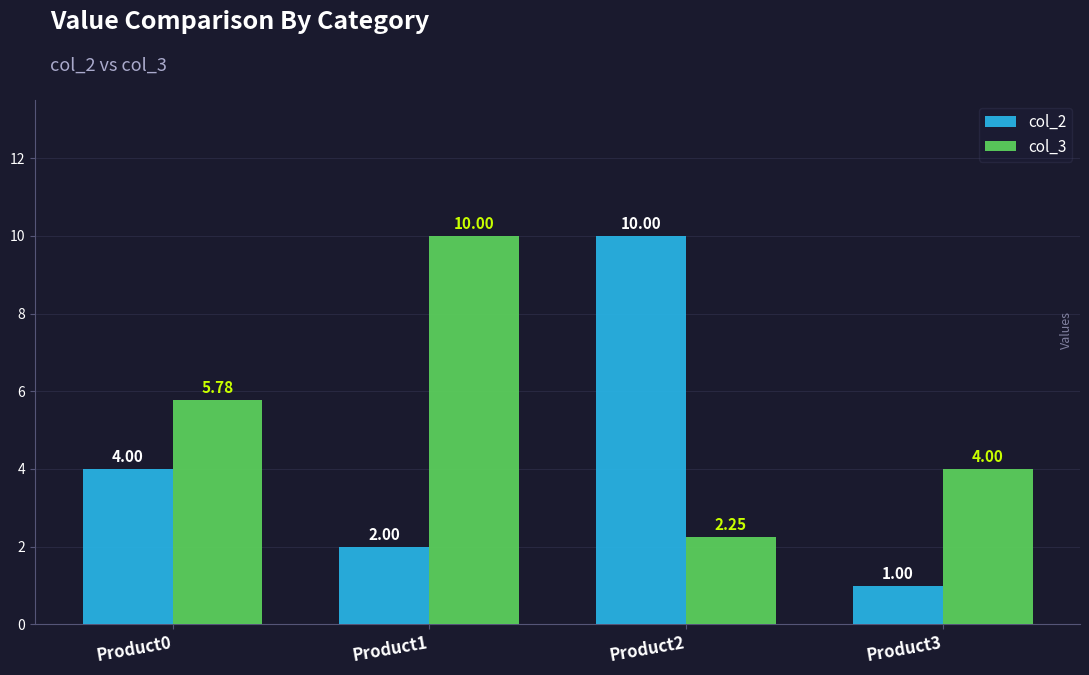

True or false: col_2 has a value of 6.4 at Product0.

False